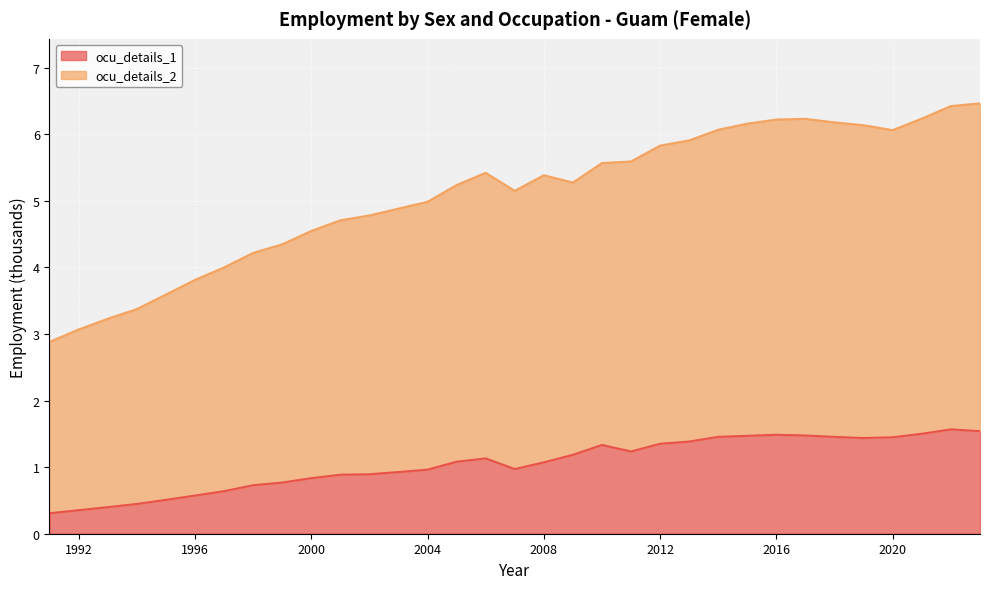

The value of ocu_details_2 at 2000 is 4.5. True or false?

True